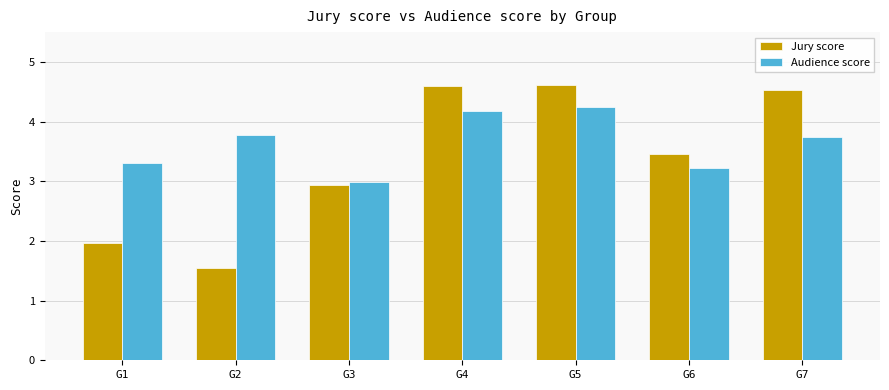

Which category has the lowest value across all series?

G2